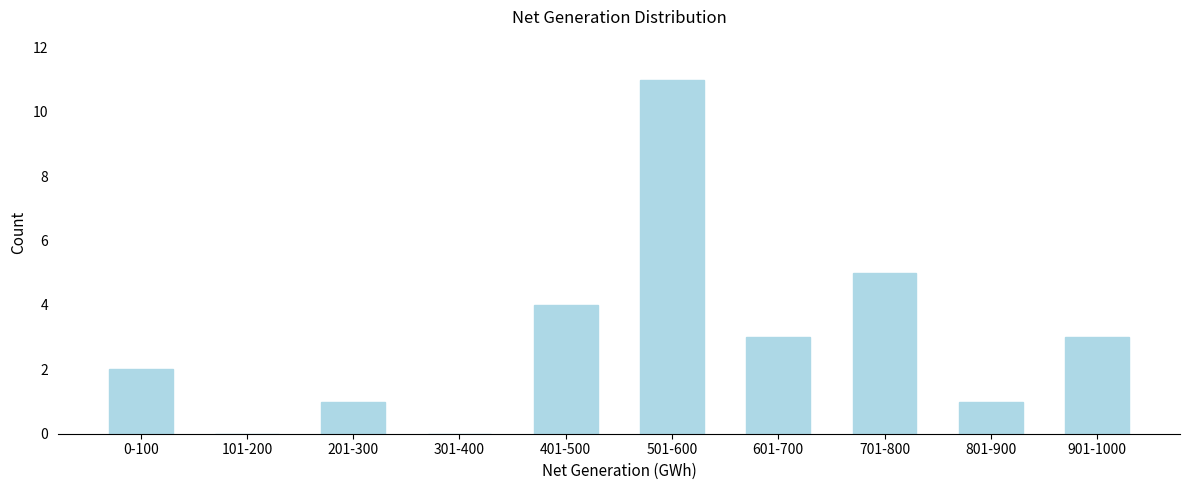

Reading left to right, what are all the values shown in this chart?

0-100=2	101-200=0	201-300=1	301-400=0	401-500=4	501-600=11	601-700=3	701-800=5	801-900=1	901-1000=3